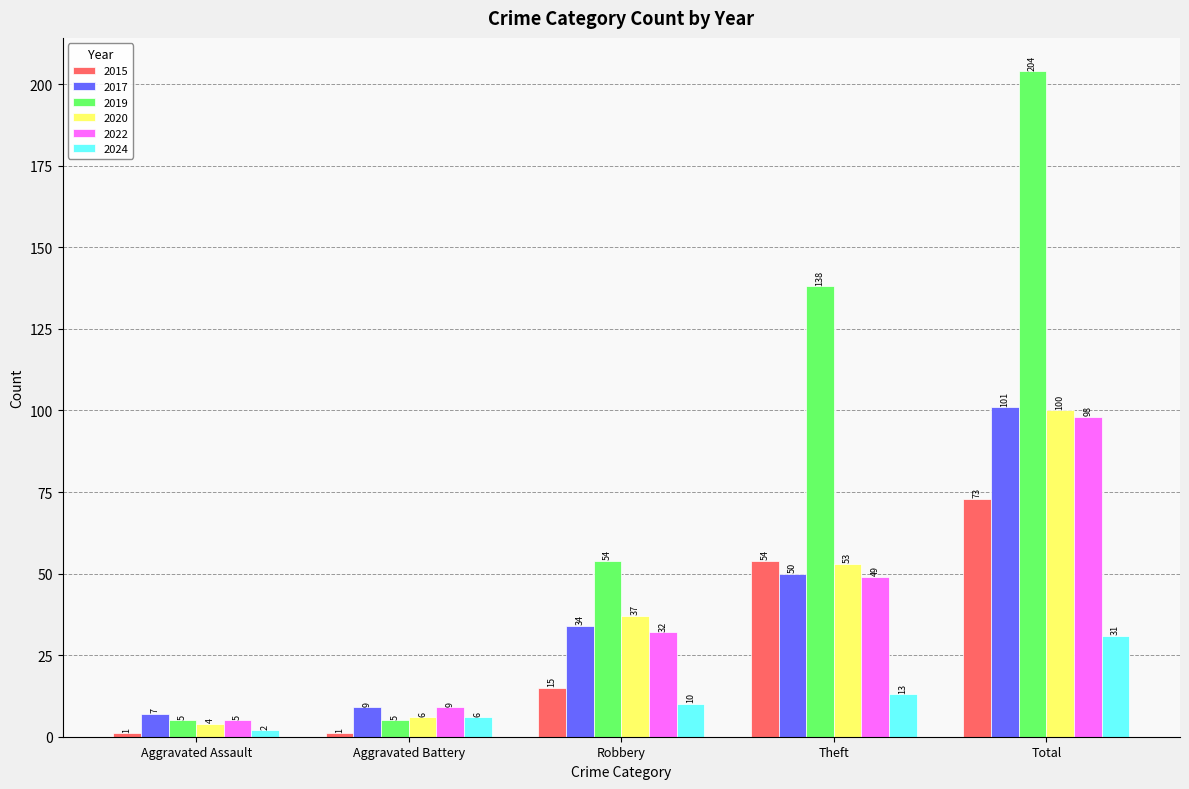

What is the label of the 5th bar from the right?

Aggravated Assault